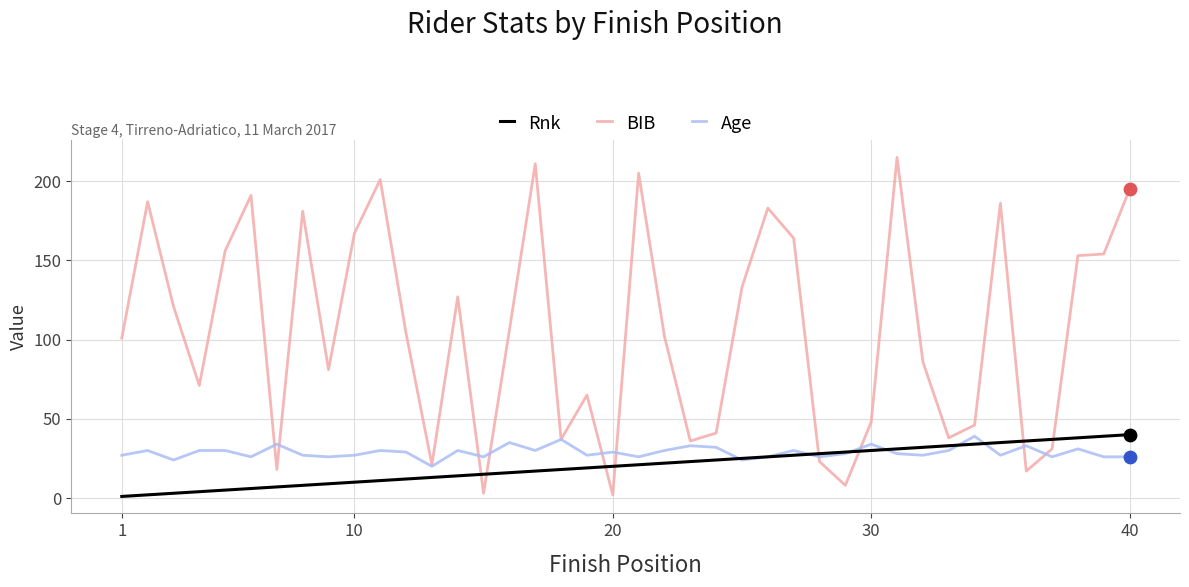

Which series has the largest total across all categories?

BIB